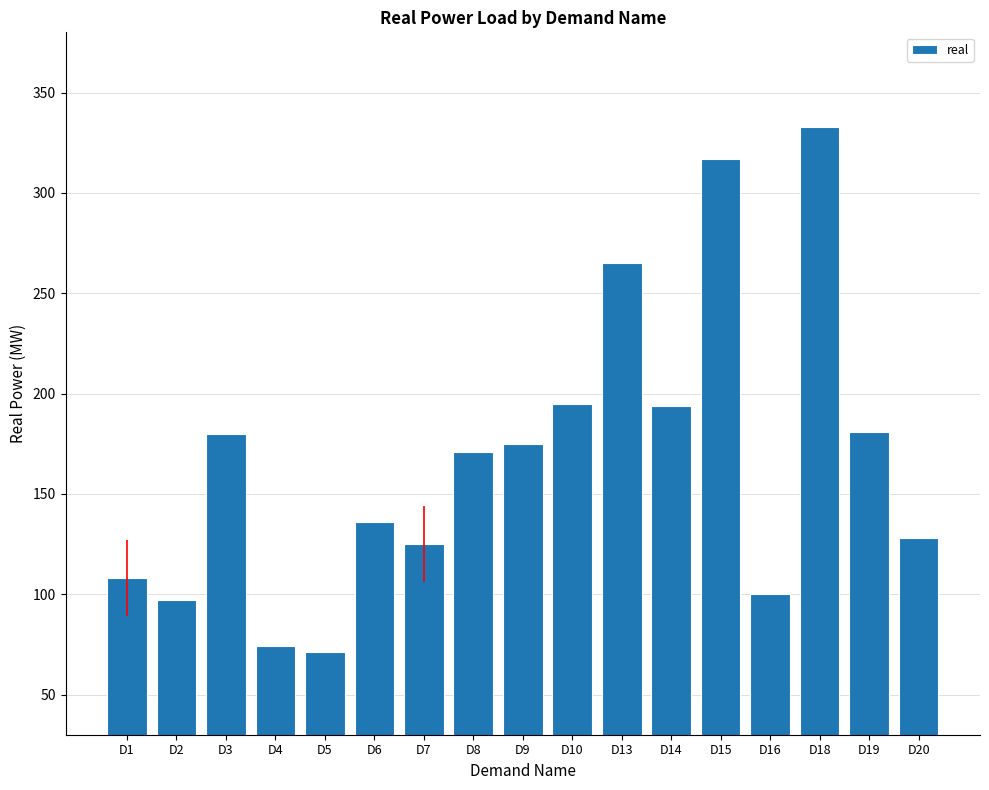

What is the maximum value shown in the chart?

333